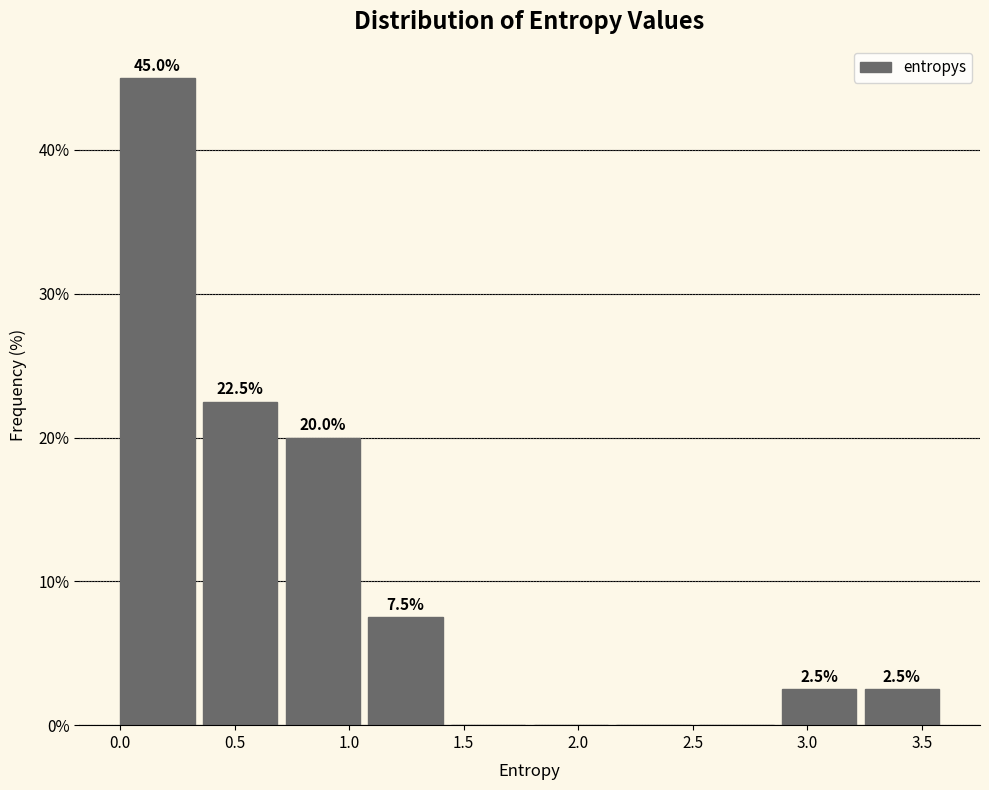

Over which range of the x-axis is the bar tallest?

0.00 to 0.35